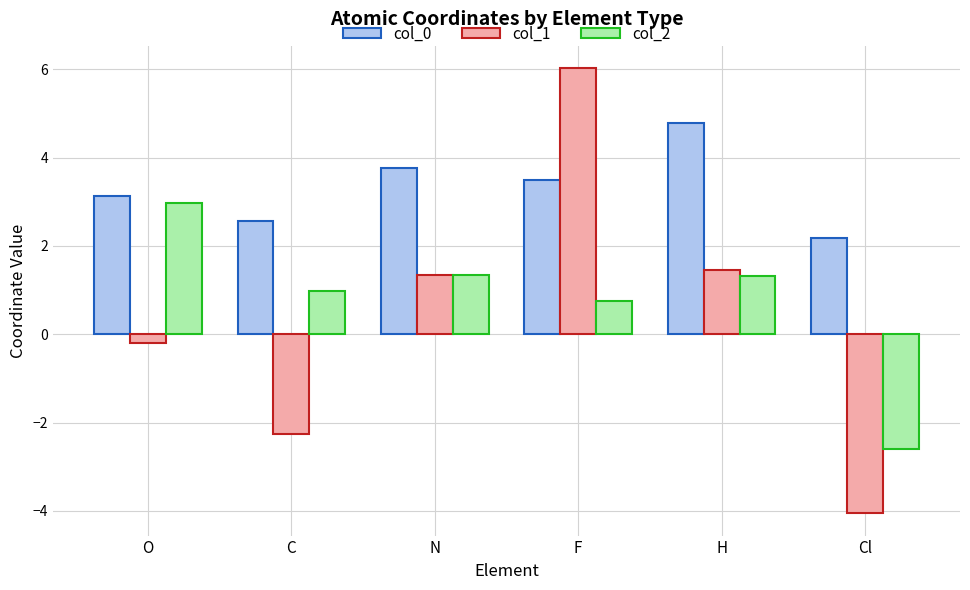

Which series has the largest total across all categories?

col_0